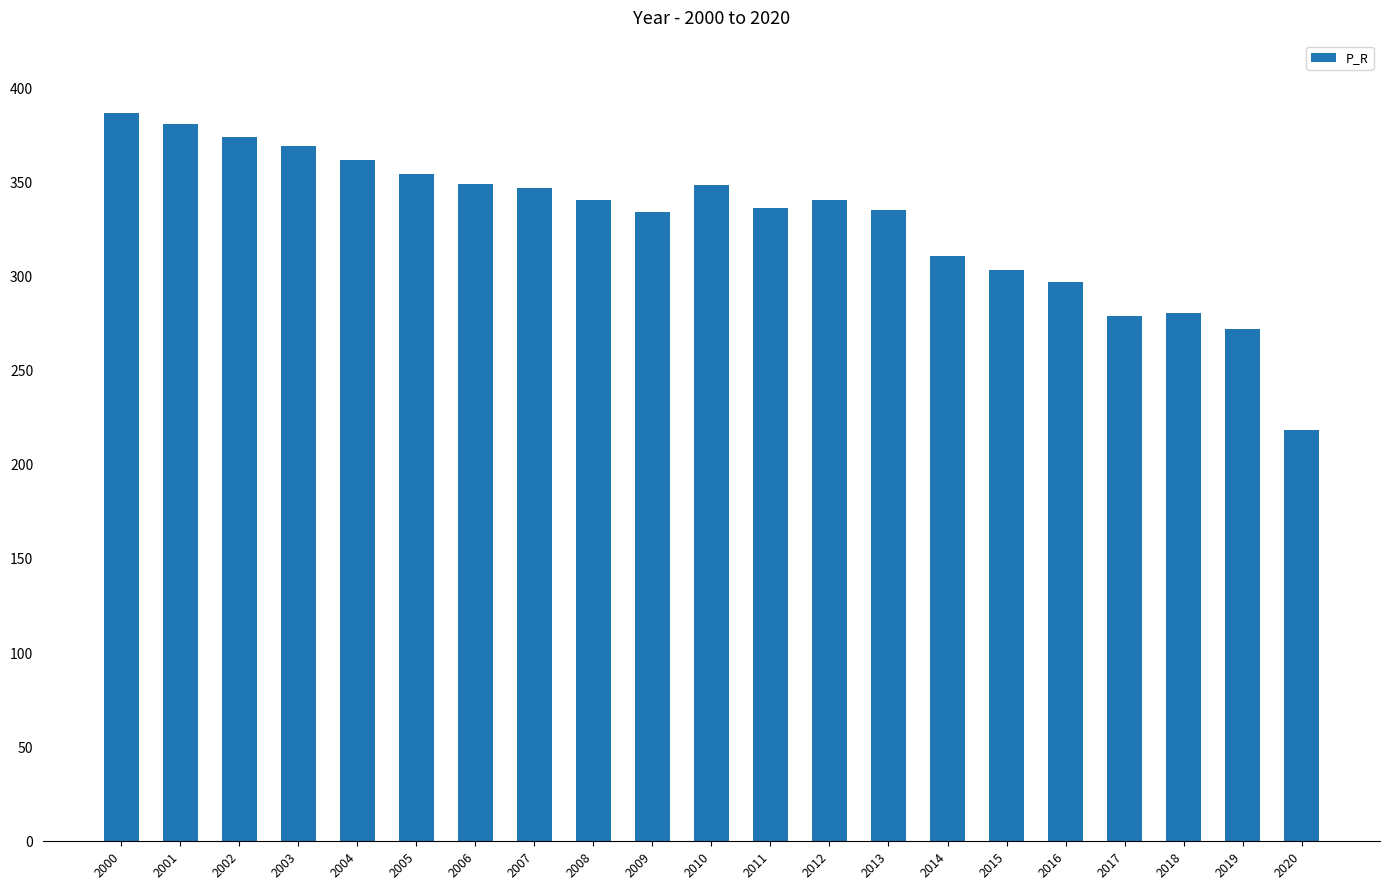

The value at 2008 is 117.9. True or false?

False